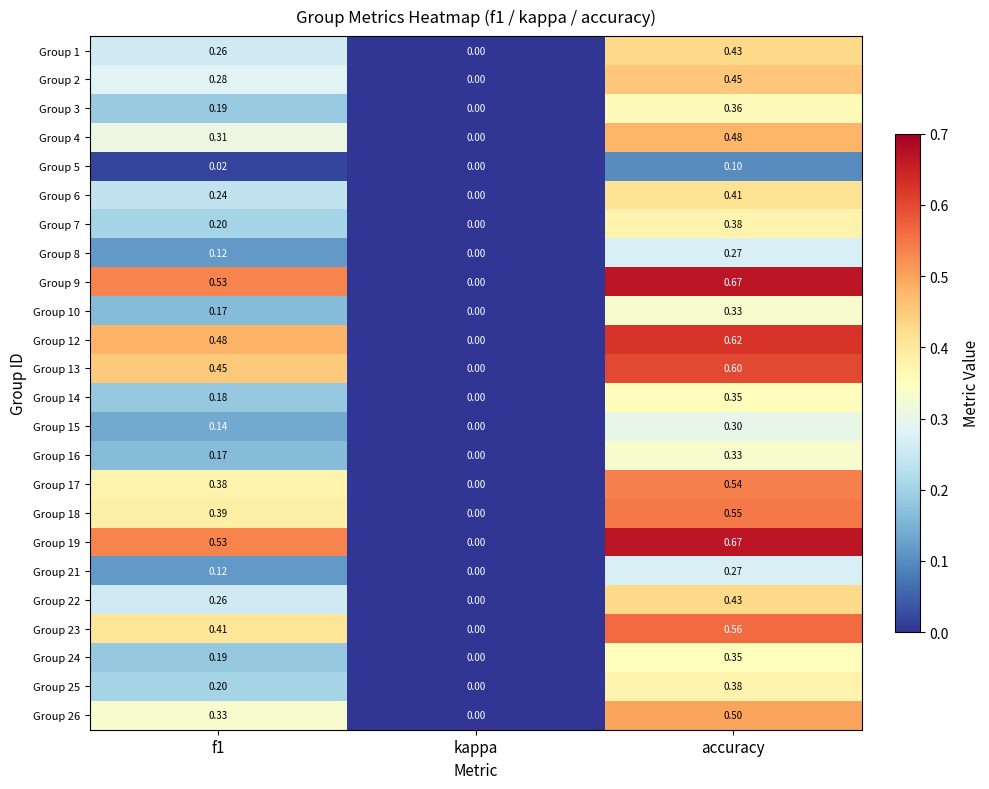

At which category is the sum across all series the highest?

accuracy